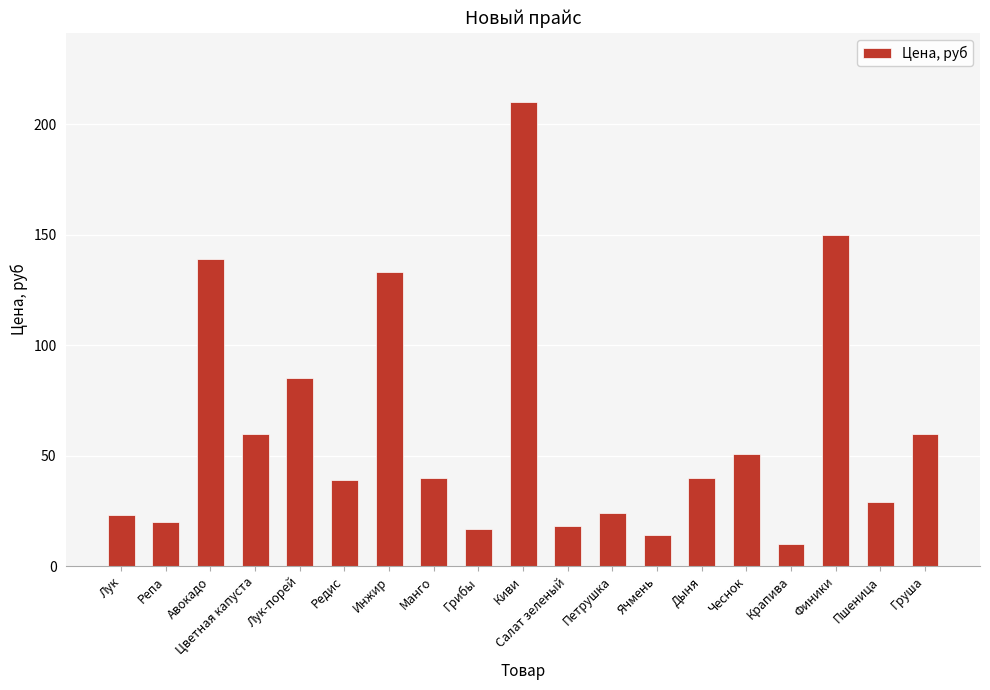

Reading left to right, transcribe all the data shown in this chart.

Лук=23	Репа=20	Авокадо=139	Цветная капуста=60	Лук-порей=85	Редис=39	Инжир=133	Манго=40	Грибы=17	Киви=210	Салат зеленый=18	Петрушка=24	Ячмень=14	Дыня=40	Чеснок=51	Крапива=10	Финики=150	Пшеница=29	Груша=60